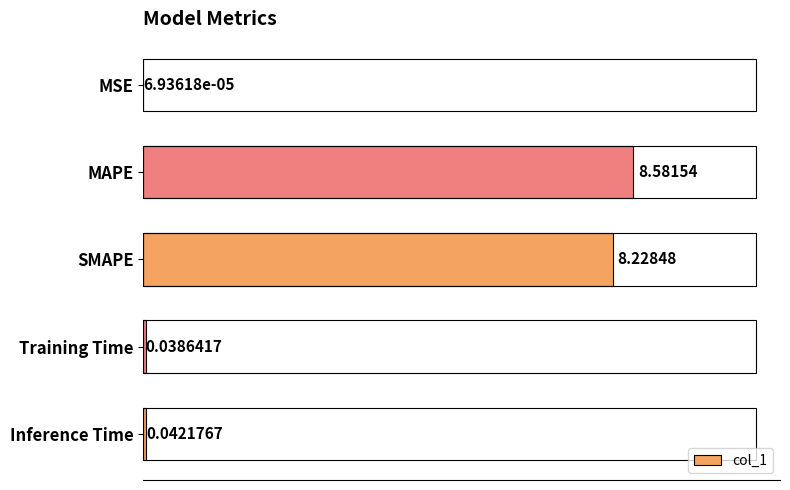

What is the sum of the values at SMAPE and Inference Time?

8.3